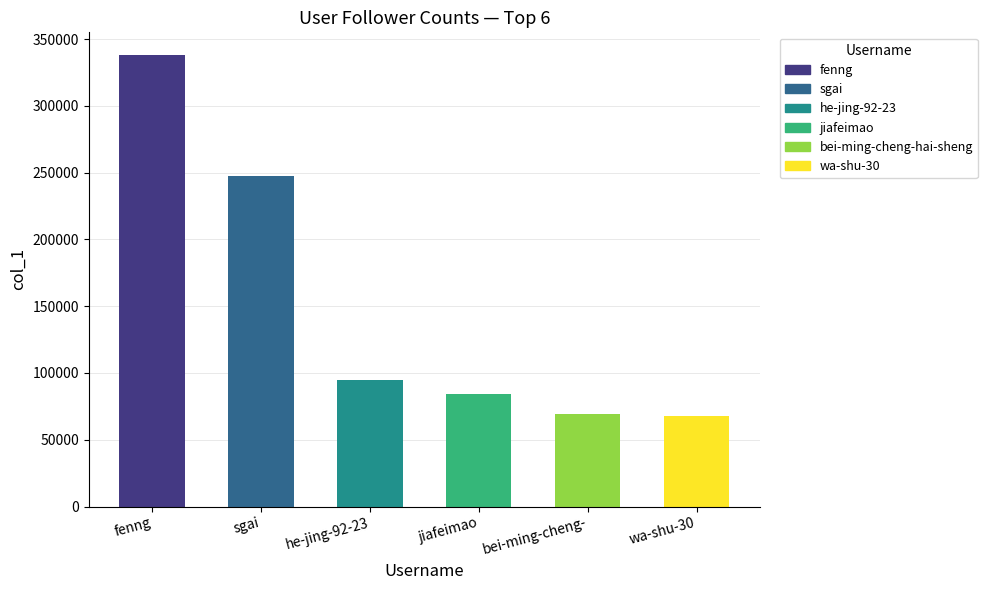

What is the label of the 3rd bar from the left?

he-jing-92-23